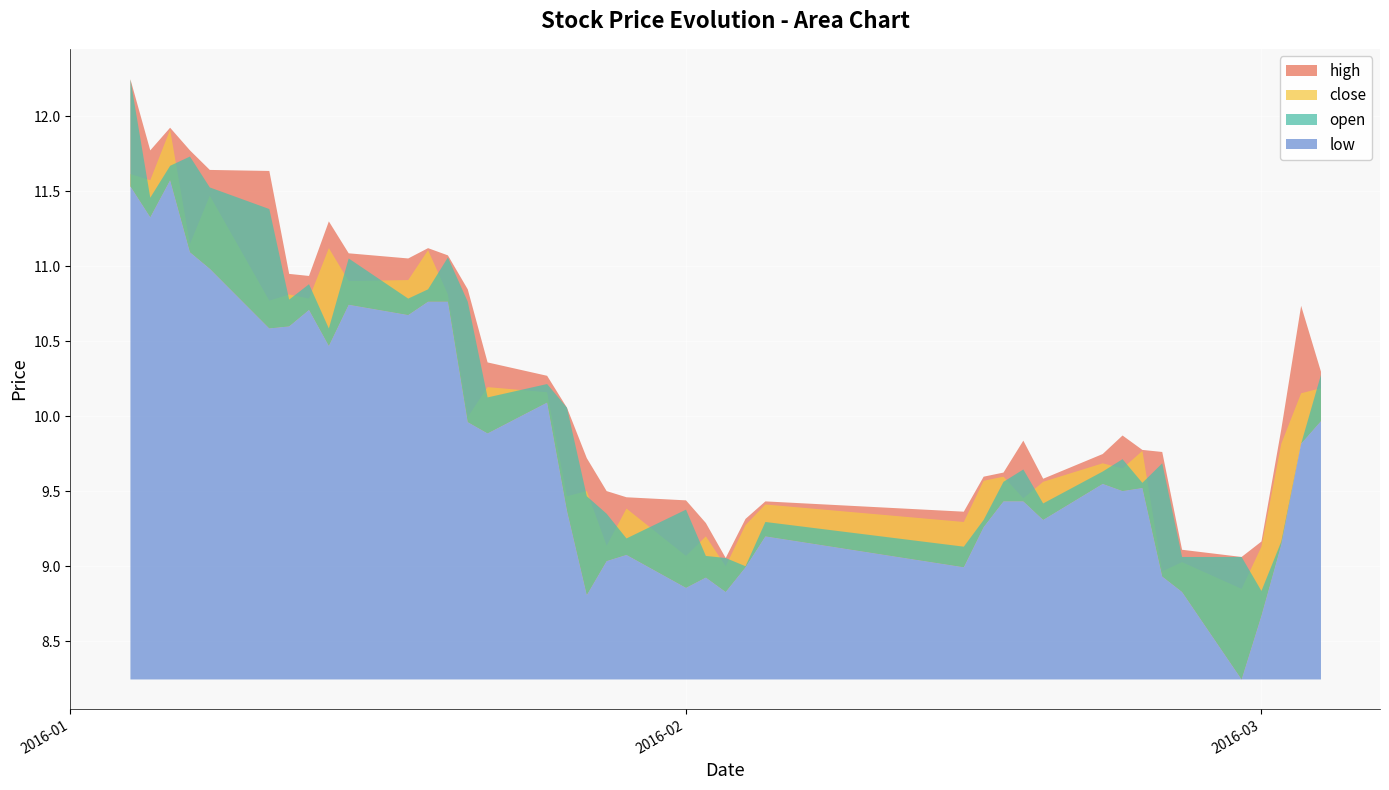

What is the sum of the high values at 34 and 18?

18.6